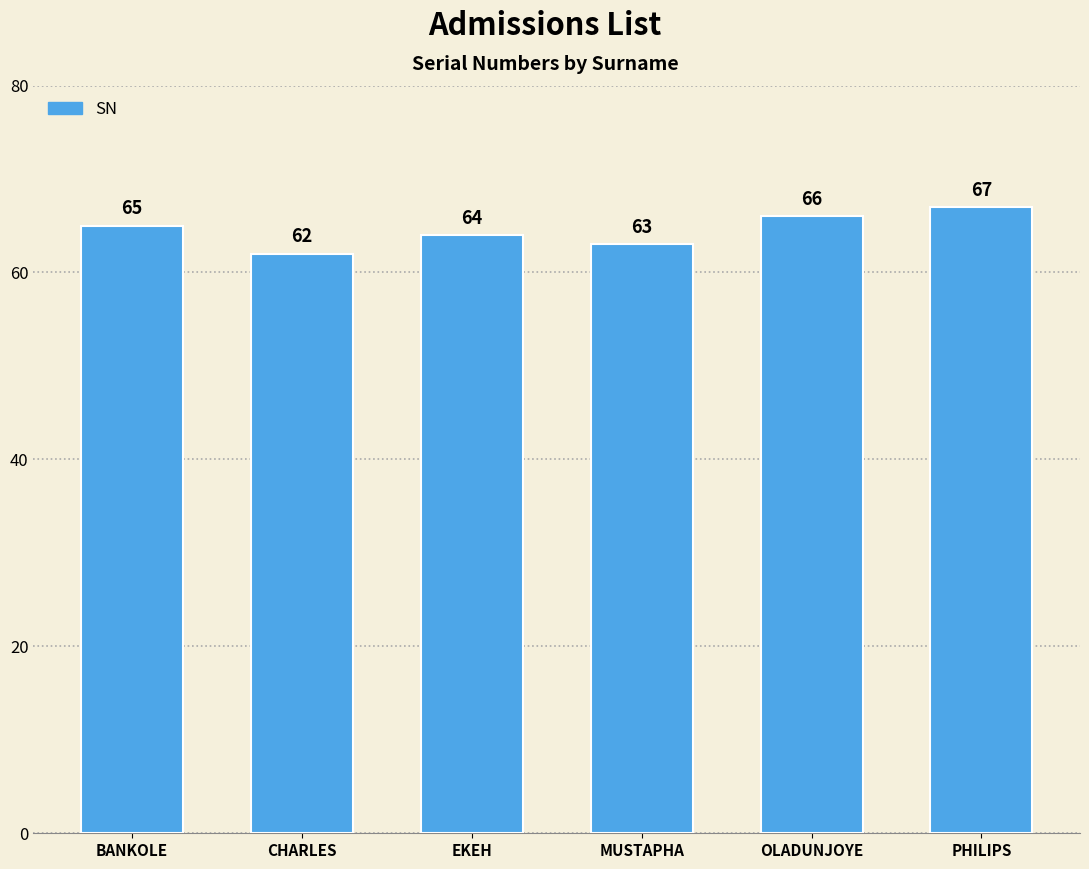

What is the maximum value shown in the chart?

67